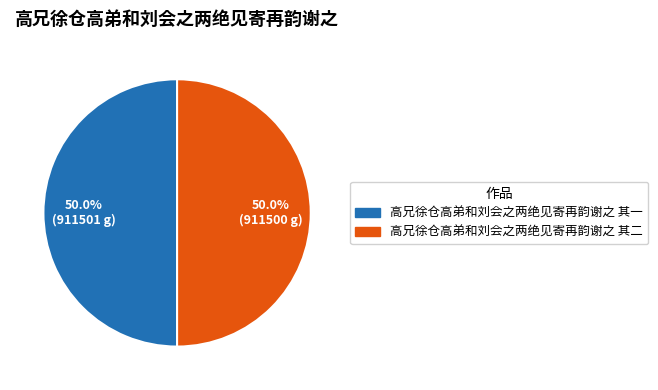

How many slices are in this pie chart?

2